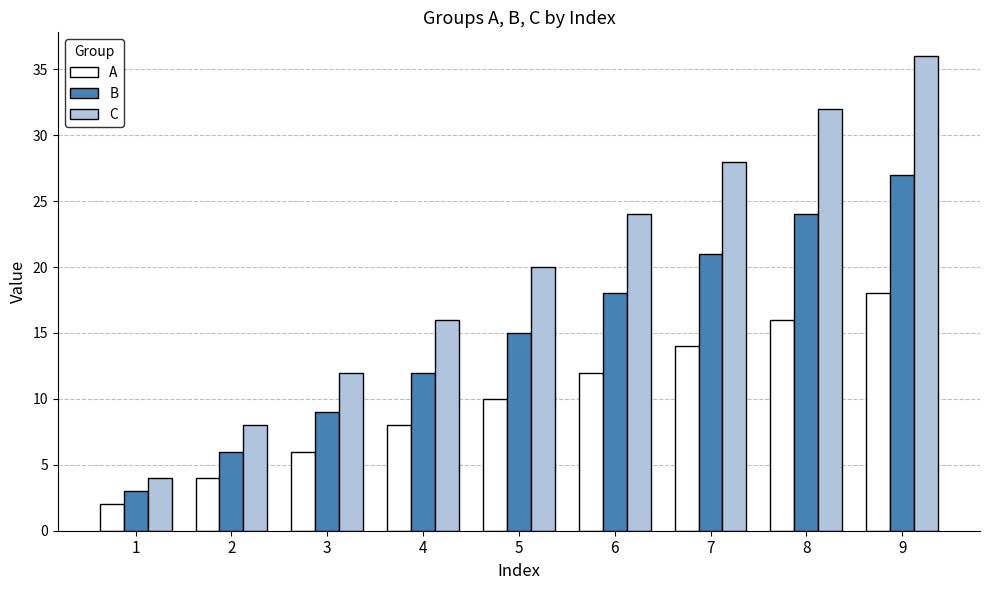

Which series has the largest range (max minus min)?

C